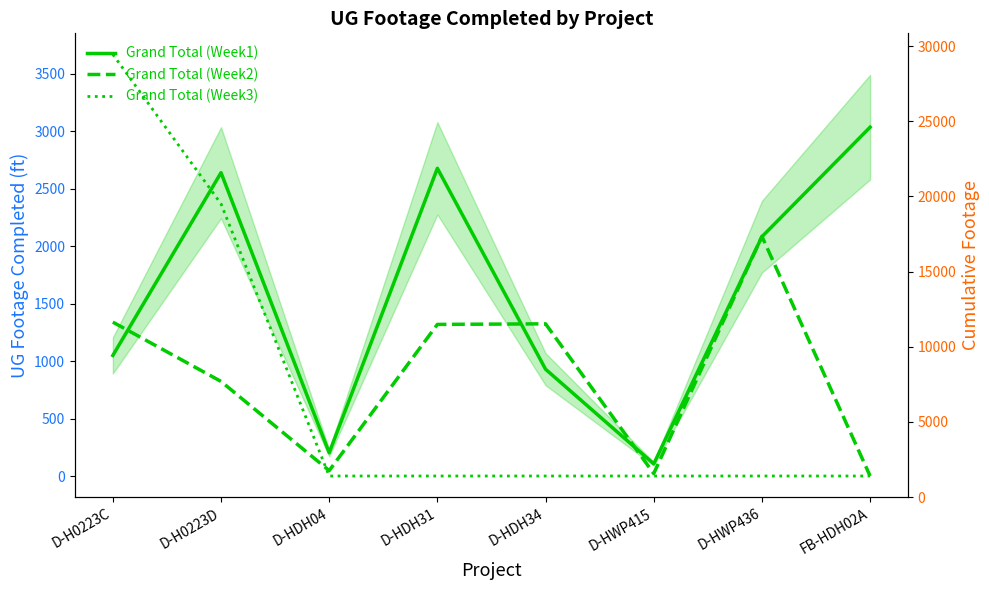

What are all the series names shown in the legend?

Grand Total (Week1), Grand Total (Week2), Grand Total (Week3)